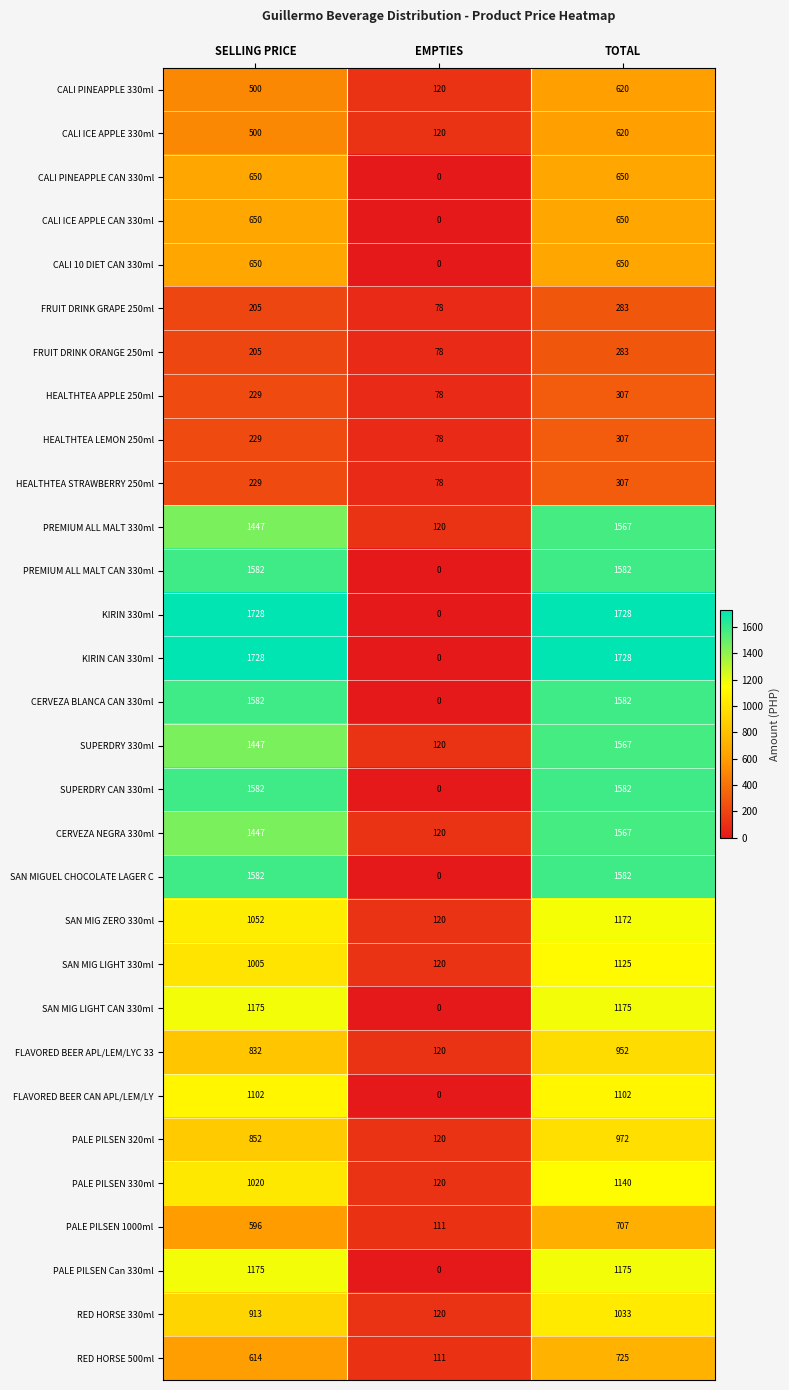

True or false: FRUIT DRINK ORANGE 250ml has a value of 110 at SELLING PRICE.

False